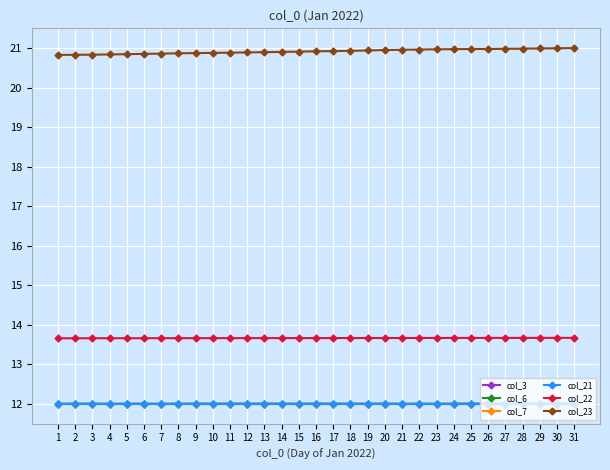

What is the total value across all series at 11?

82.6